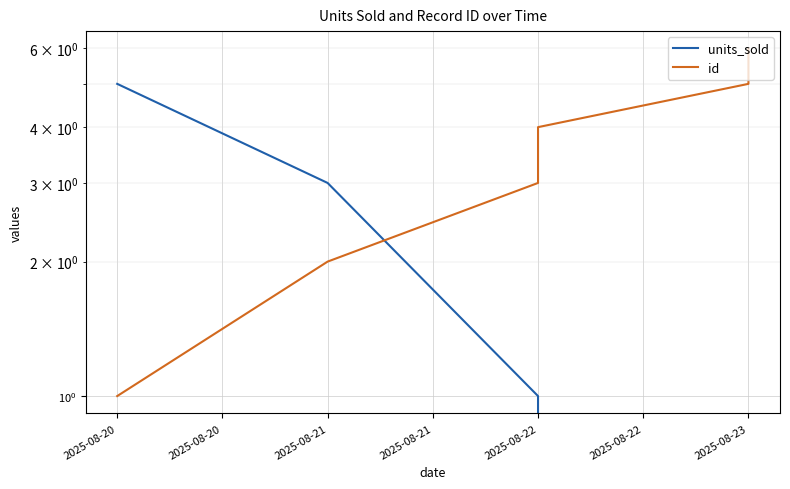

At how many categories does at least one series exceed 4?

3